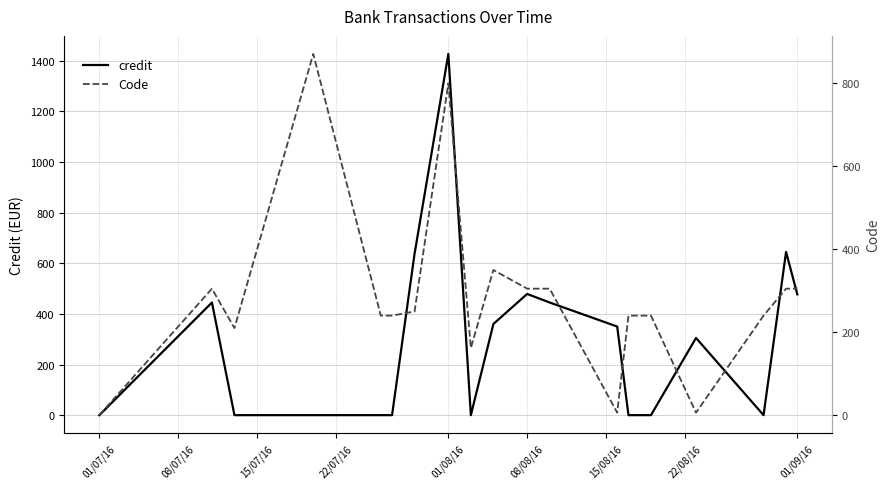

Which series has the widest spread of values?

credit